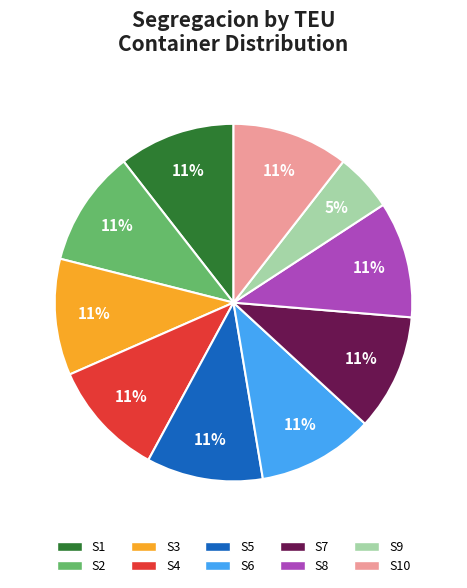

Which category has the smallest portion of the pie?

S9